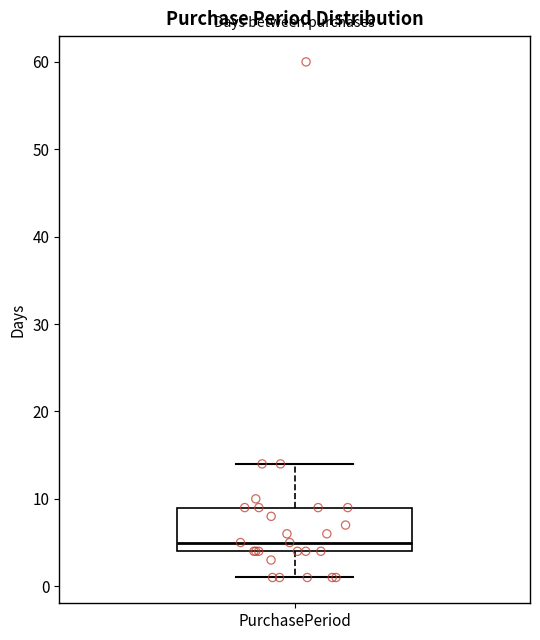

Where is the lower edge of the box for PurchasePeriod on the y-axis? The values are not printed on the chart, so give them approximately, as read against the axis.

4